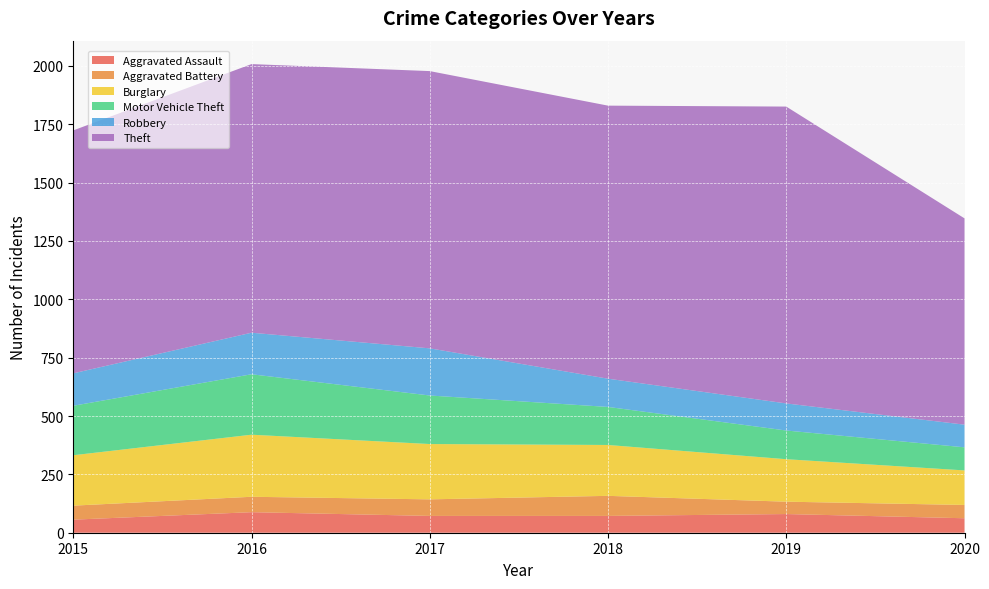

Reading left to right, transcribe all the data shown in this chart.

Aggravated Assault: 56	88	72	72	80	62
Aggravated Battery: 60	66	71	86	53	57
Burglary: 216	266	237	218	182	148
Motor Vehicle Theft: 212	259	208	163	123	99
Robbery: 139	178	202	121	116	97
Theft: 1041	1151	1188	1170	1272	884